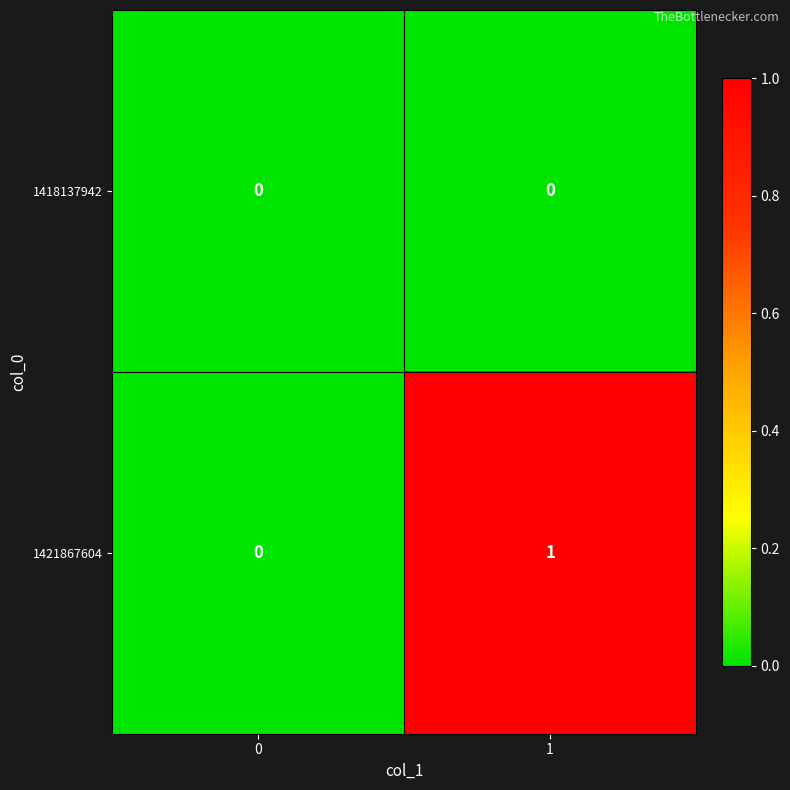

True or false: 1421867604 has a value of 0 at 0.

True